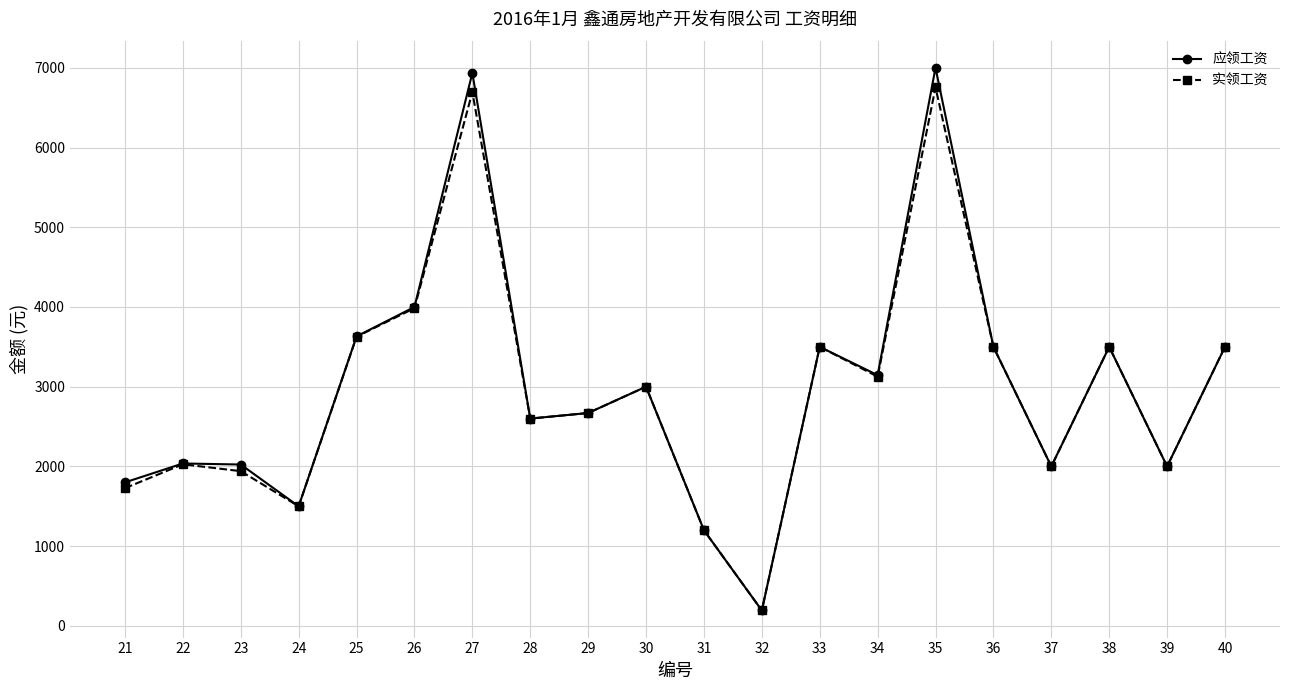

How many interior local peaks does the 实领工资 series have?

6